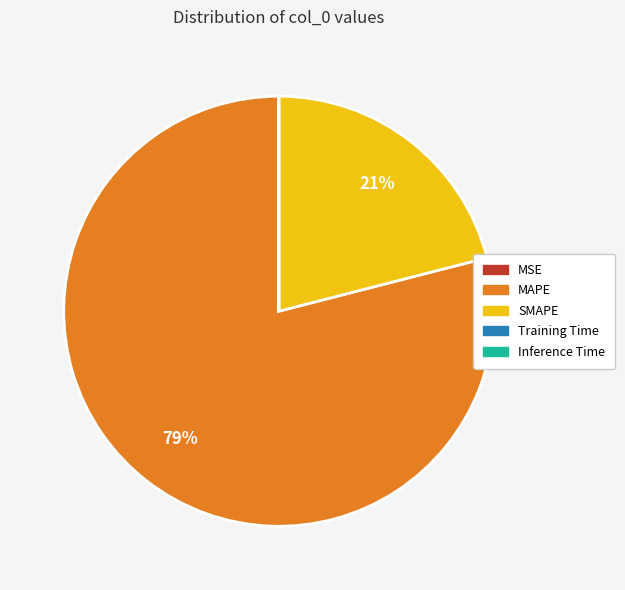

Does MAPE account for over 50% of the chart?

Yes